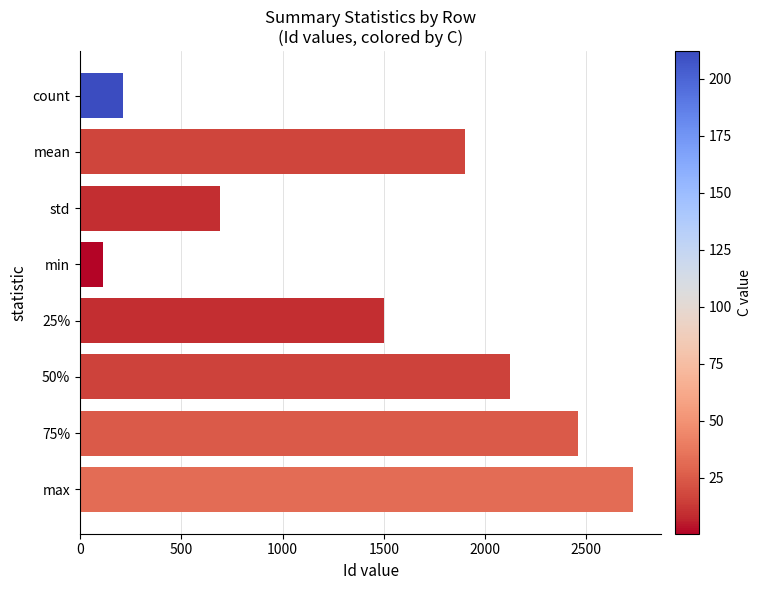

Which has a higher value, count or 50%?

50%